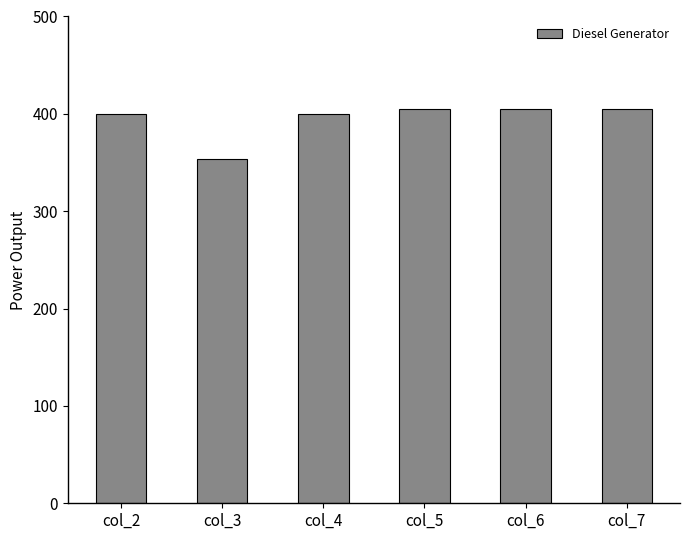

Which category has the lowest value across all series?

col_3